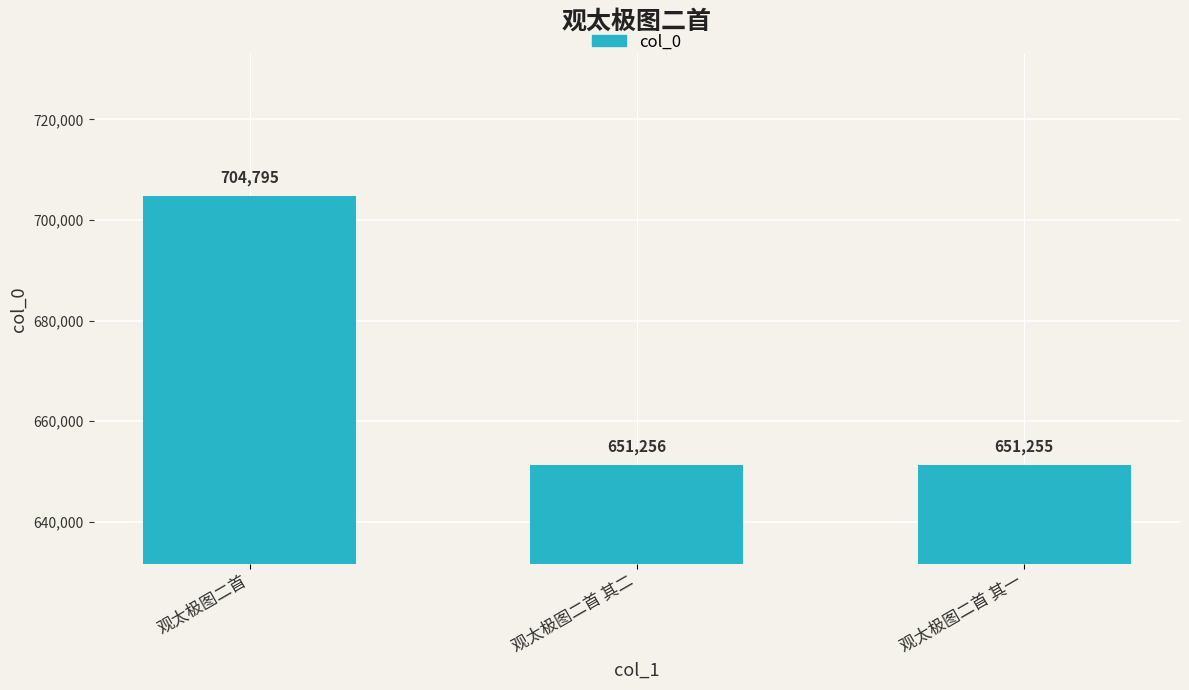

What is the average value?

669102